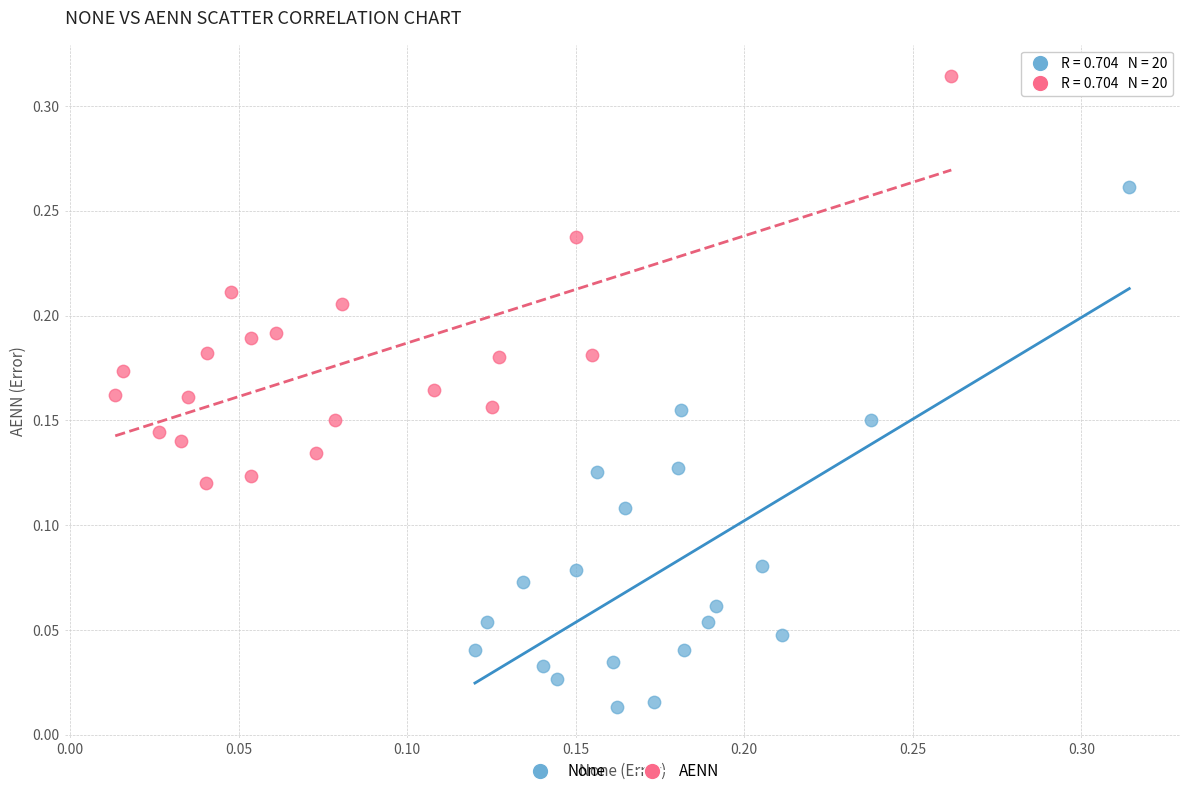

Which series reaches the maximum Y coordinate?

AENN